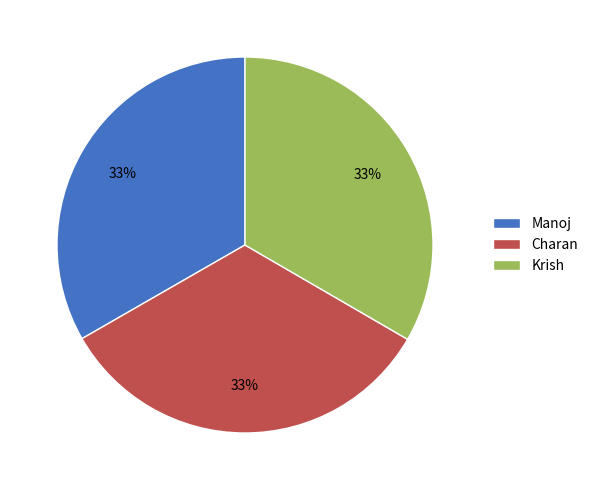

Is it true that Charan is 44% of the pie?

False